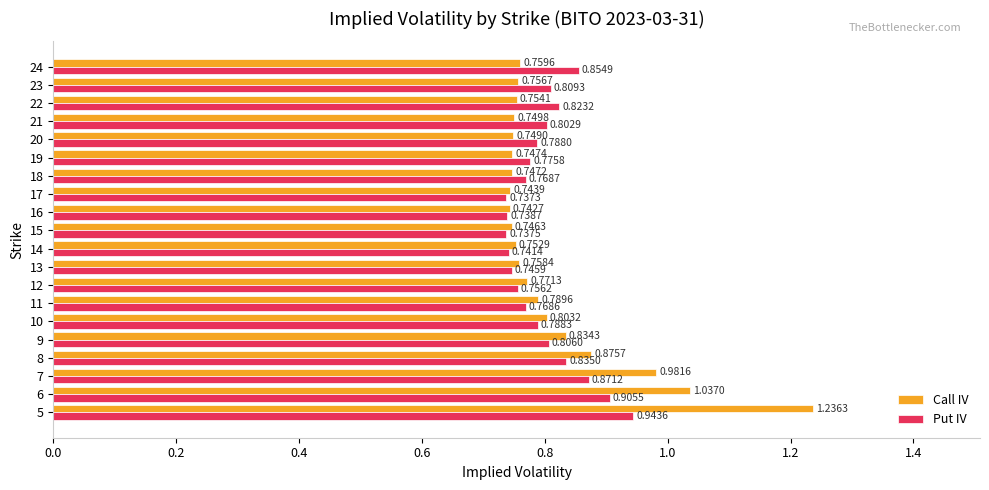

The value of Put IV at 14 is 0.3. True or false?

False